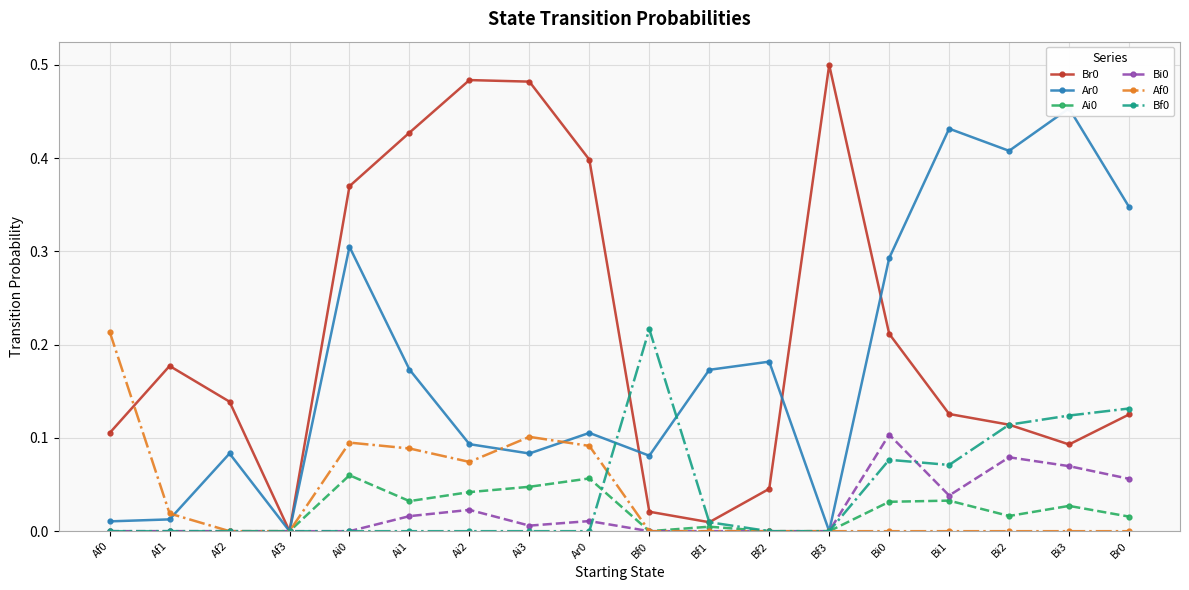

Rank the categories by Ar0 value from highest to lowest.

Bi3, Bi1, Bi2, Br0, Ai0, Bi0, Bf2, Ai1, Bf1, Ar0, Ai2, Af2, Ai3, Bf0, Af1, Af0, Af3, Bf3